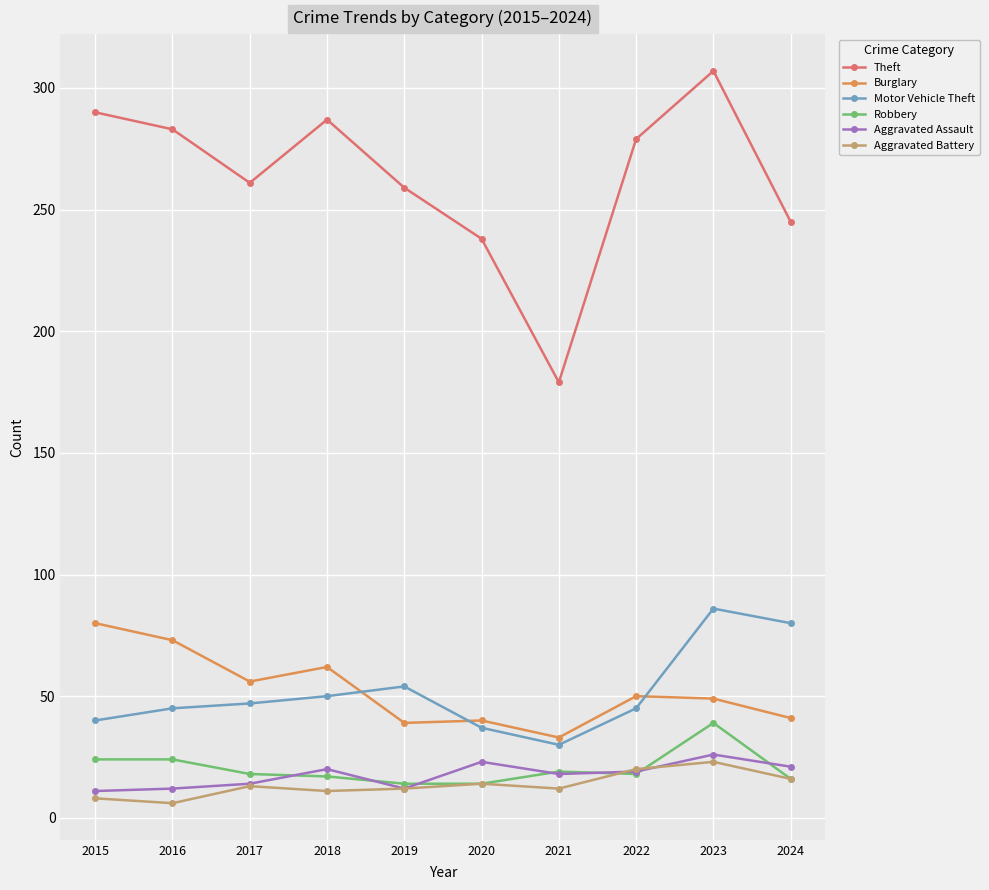

What is the minimum value for Robbery?

14